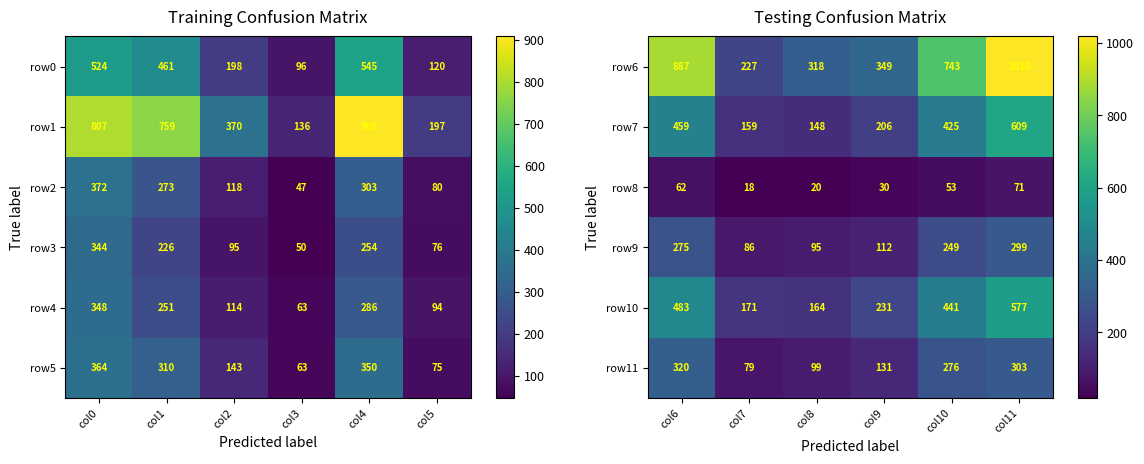

Is the value of row8 at col11 greater than the value of row9 at col9?

No